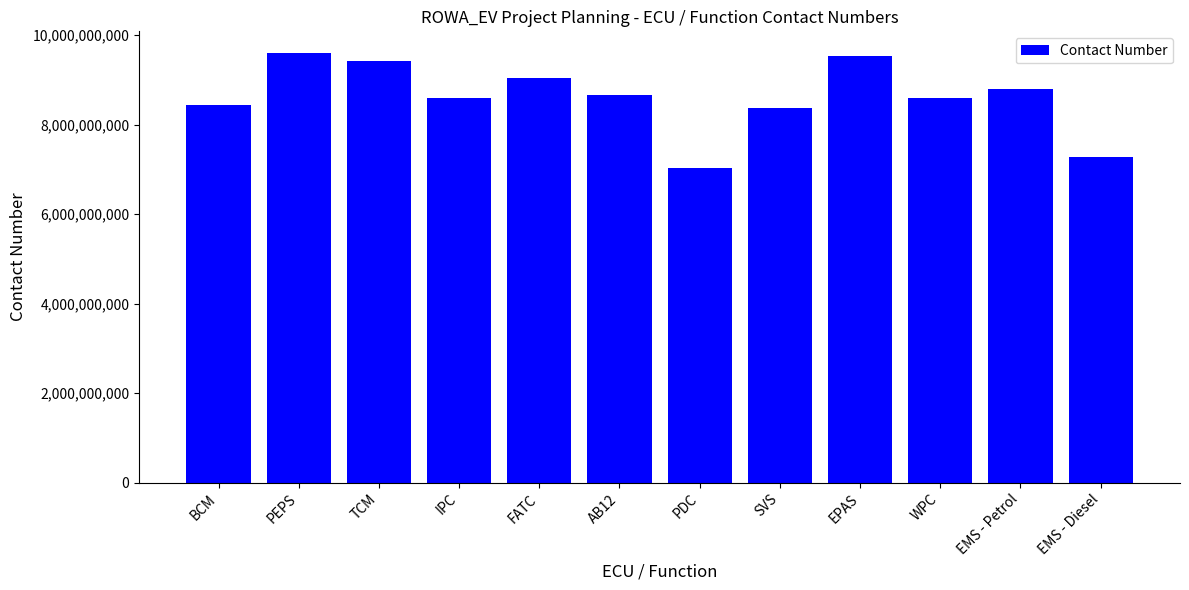

What is the smallest value displayed?

7020820167